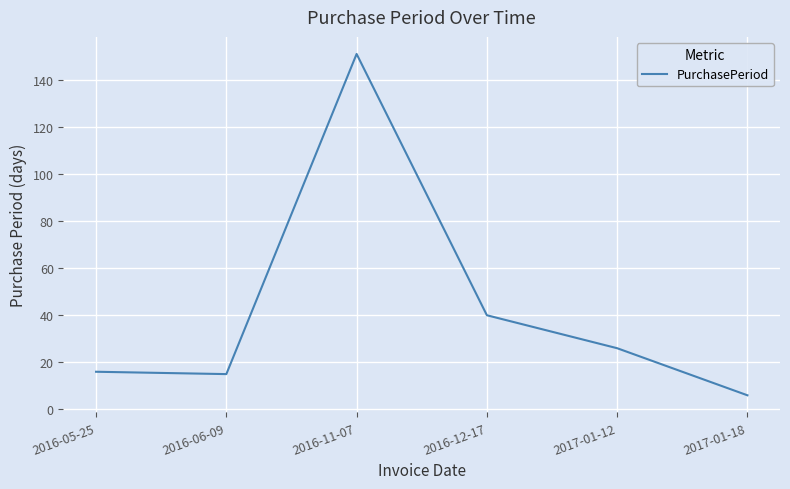

Reading right to left, what are all the values shown in this chart?

2017-01-18=6	2017-01-12=26	2016-12-17=40	2016-11-07=151	2016-06-09=15	2016-05-25=16